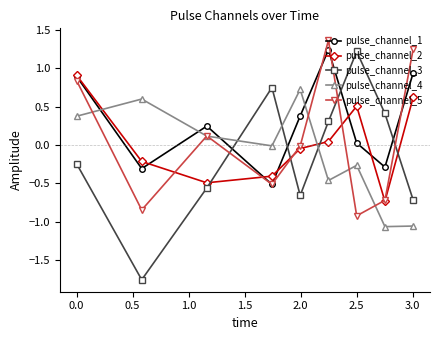

Which series has the largest range (max minus min)?

pulse_channel_3